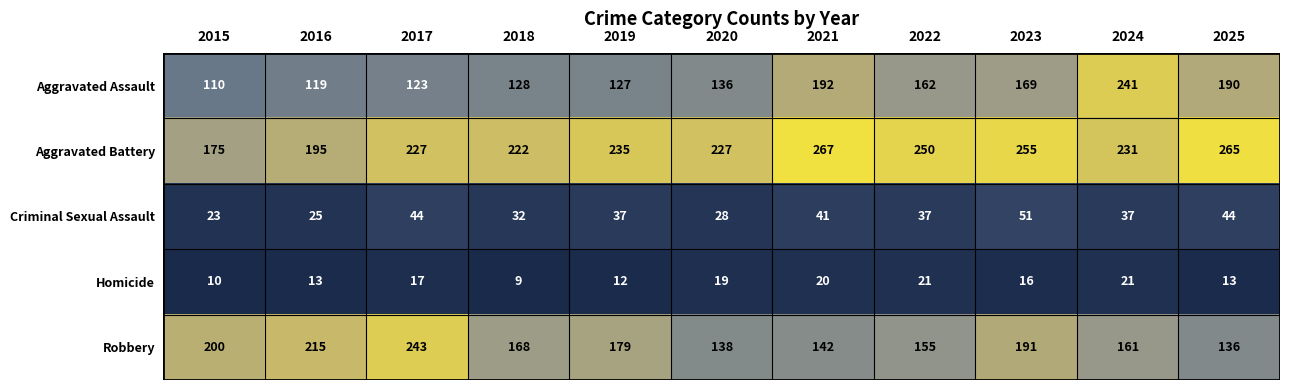

At how many categories does at least one series exceed 245?

4